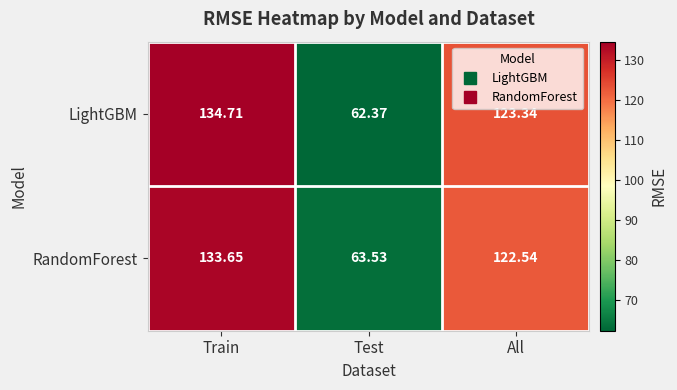

At how many categories does at least one series exceed 100?

2